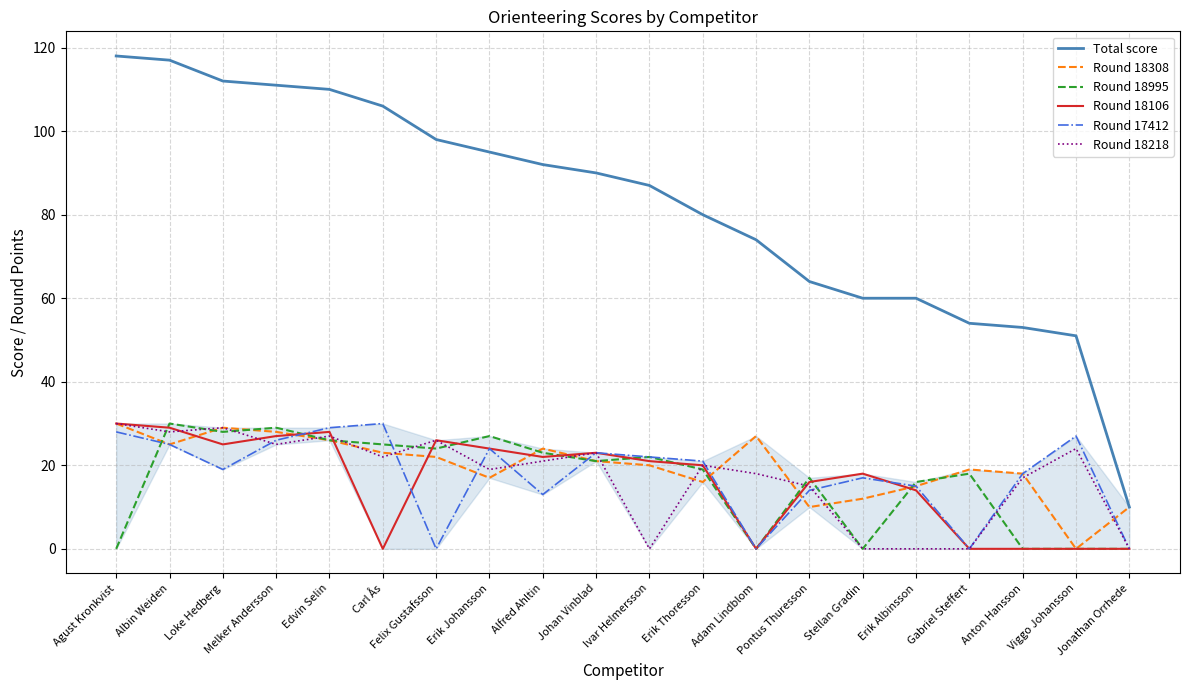

What is the difference between the maximum and minimum values in the Round 18995 series?

30